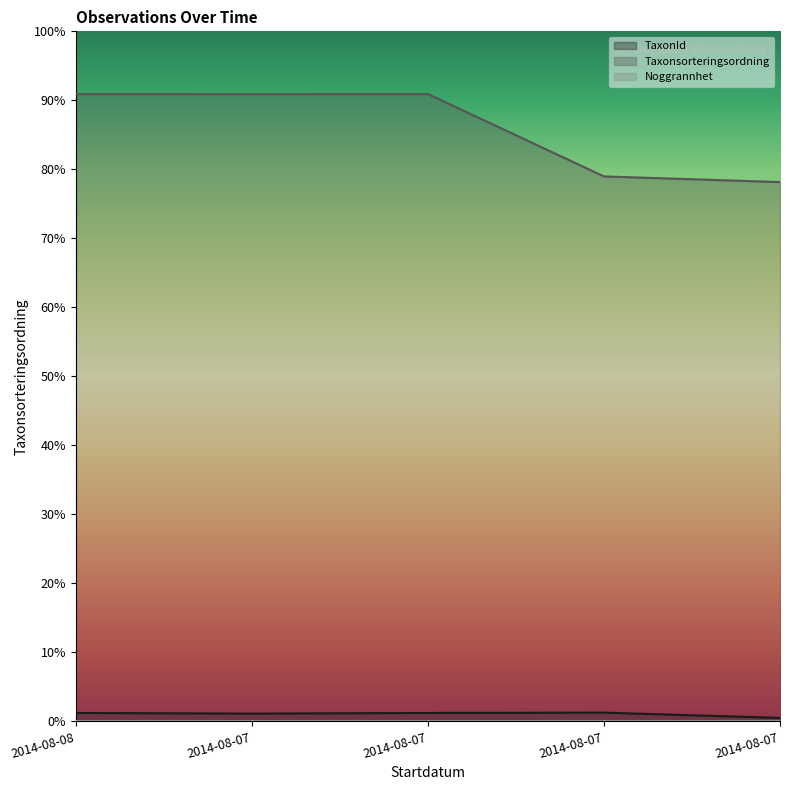

Which label corresponds to the smallest value in the chart?

2014-08-07